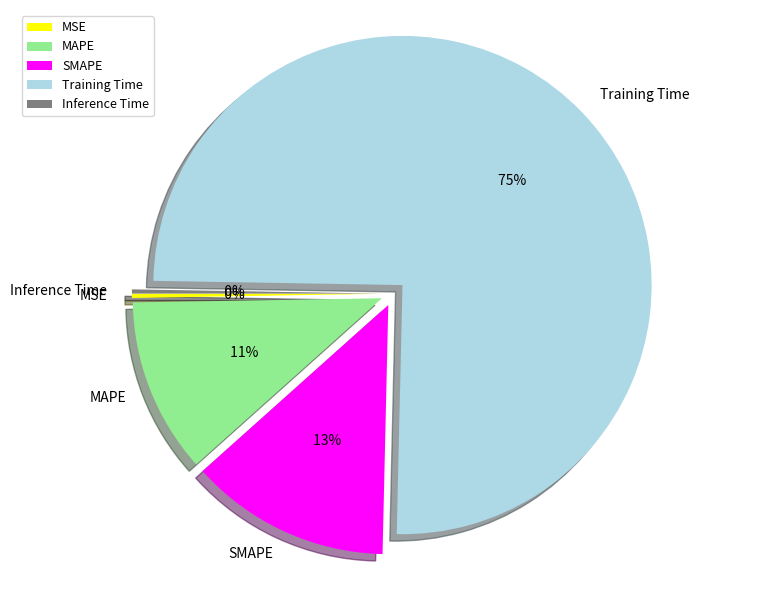

True or false: SMAPE accounts for 26% of the total.

False